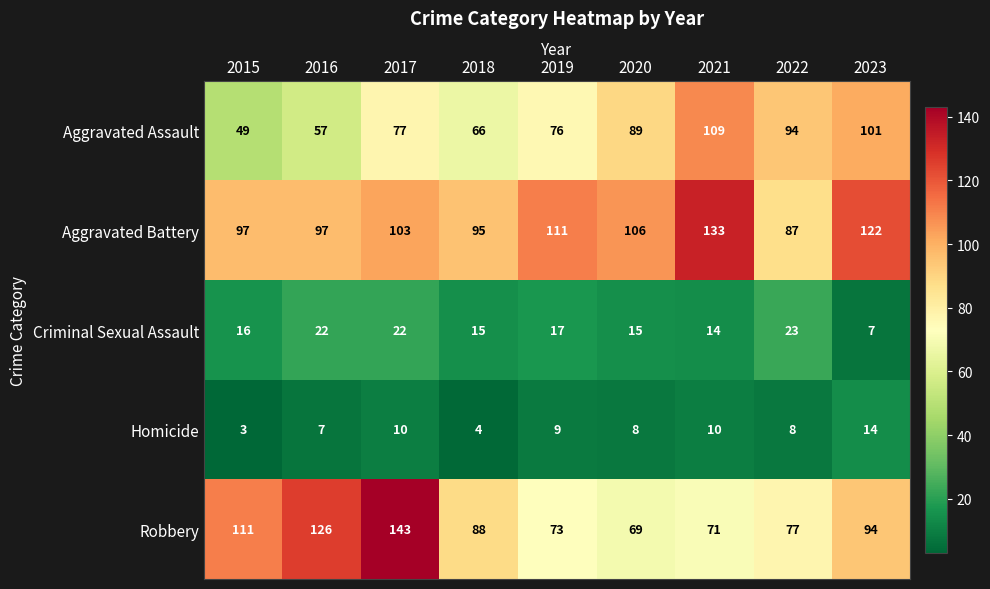

The Aggravated Assault series shows 46 at 2023. True or false?

False